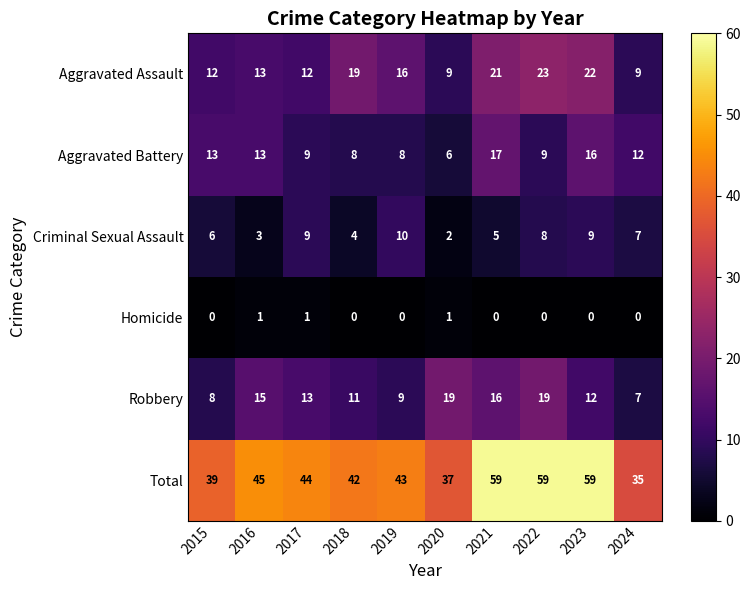

Rank the series by their maximum value, from lowest to highest.

Homicide, Criminal Sexual Assault, Aggravated Battery, Robbery, Aggravated Assault, Total